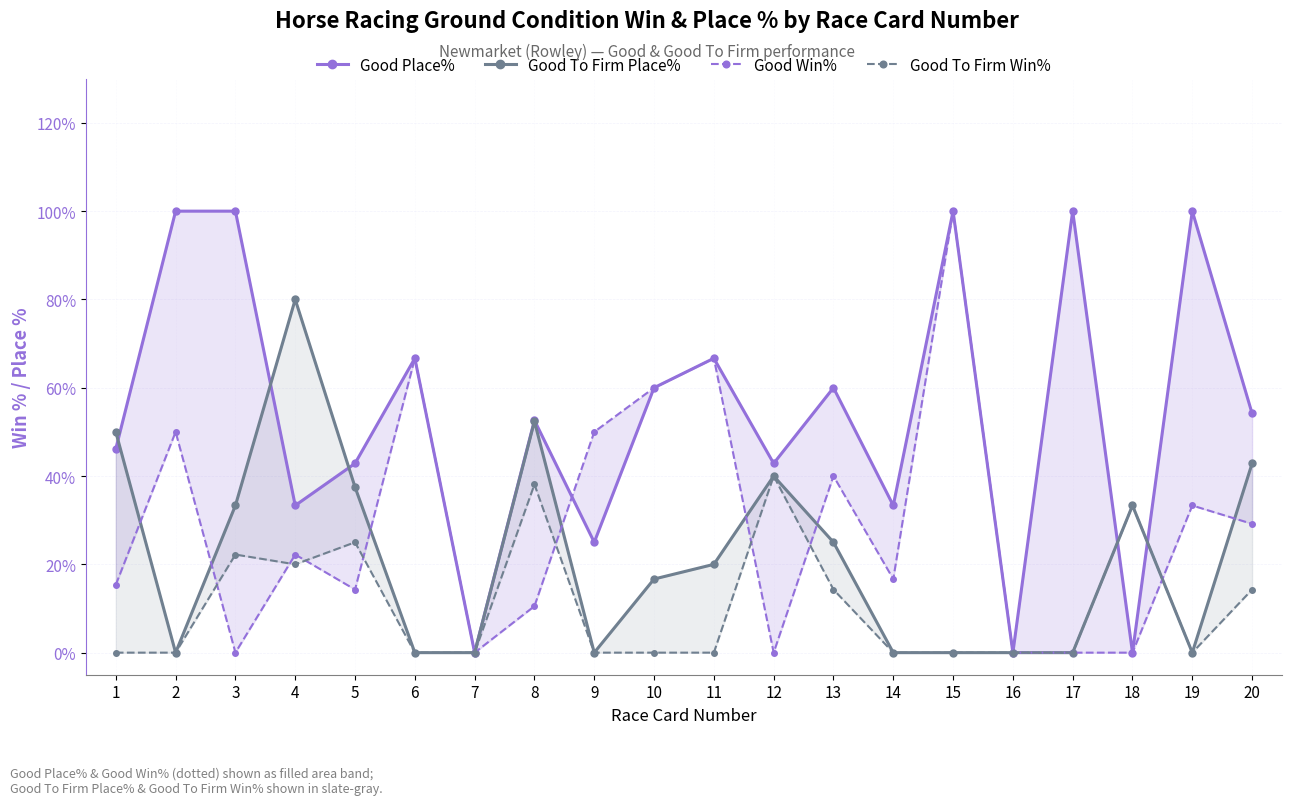

Reading left to right, what are all the values shown in this chart?

Good Place%: 1=46.1	2=100.0	3=100.0	4=33.3	5=42.9	6=66.7	7=0.0	8=52.6	9=25.0	10=60.0	11=66.7	12=42.9	13=60.0	14=33.3	15=100.0	16=0.0	17=100.0	18=0.0	19=100.0	20=54.2
Good To Firm Place%: 1=50.0	2=0.0	3=33.3	4=80.0	5=37.5	6=0.0	7=0.0	8=52.4	9=0.0	10=16.7	11=20.0	12=40.0	13=25.0	14=0.0	15=0.0	16=0.0	17=0.0	18=33.3	19=0.0	20=42.9
Good Win%: 1=15.4	2=50.0	3=0.0	4=22.2	5=14.3	6=66.7	7=0.0	8=10.5	9=50.0	10=60.0	11=66.7	12=0.0	13=40.0	14=16.7	15=100.0	16=0.0	17=0.0	18=0.0	19=33.3	20=29.2
Good To Firm Win%: 1=0.0	2=0.0	3=22.2	4=20.0	5=25.0	6=0.0	7=0.0	8=38.1	9=0.0	10=0.0	11=0.0	12=40.0	13=14.3	14=0.0	15=0.0	16=0.0	17=0.0	18=33.3	19=0.0	20=14.3